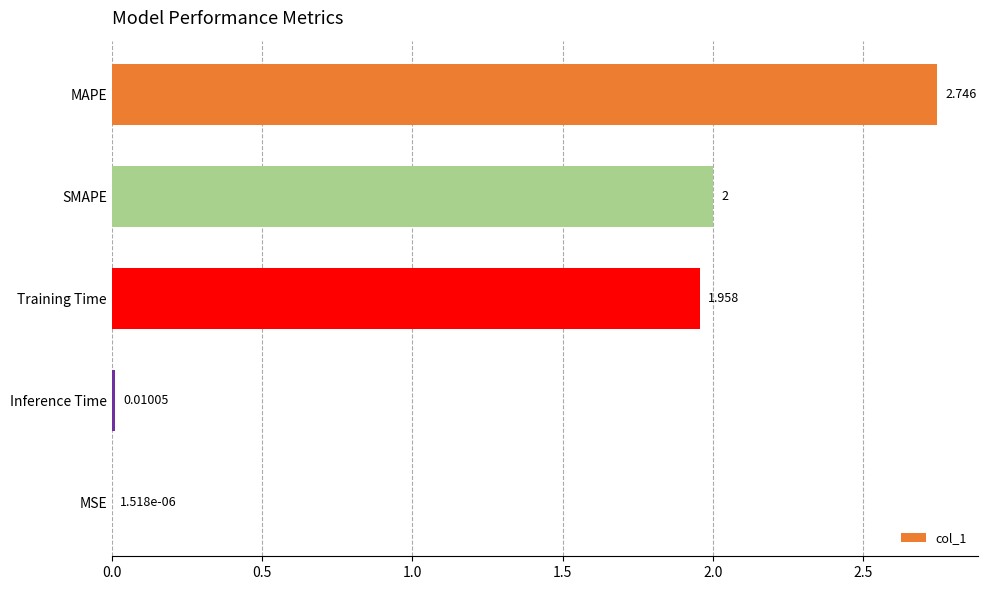

Which category has the highest value across all series?

MAPE